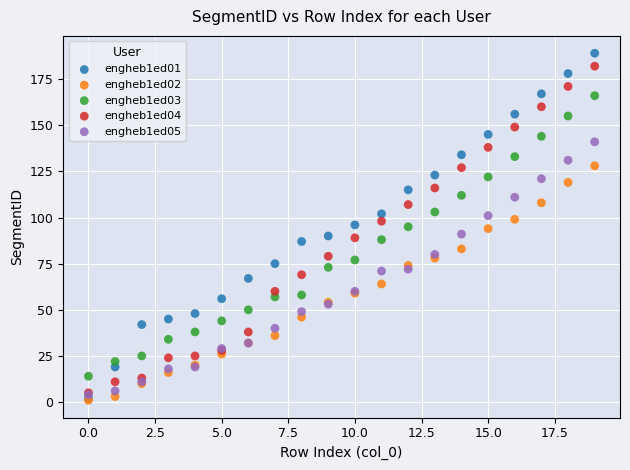

Which series has the widest spread of Y values?

engheb1ed01